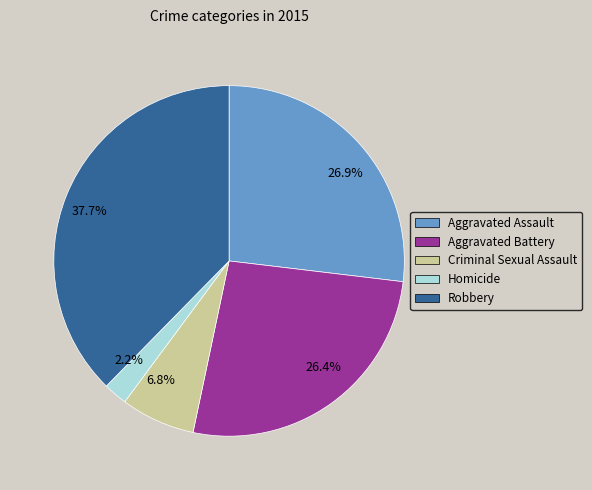

Count the number of slices in the pie.

5